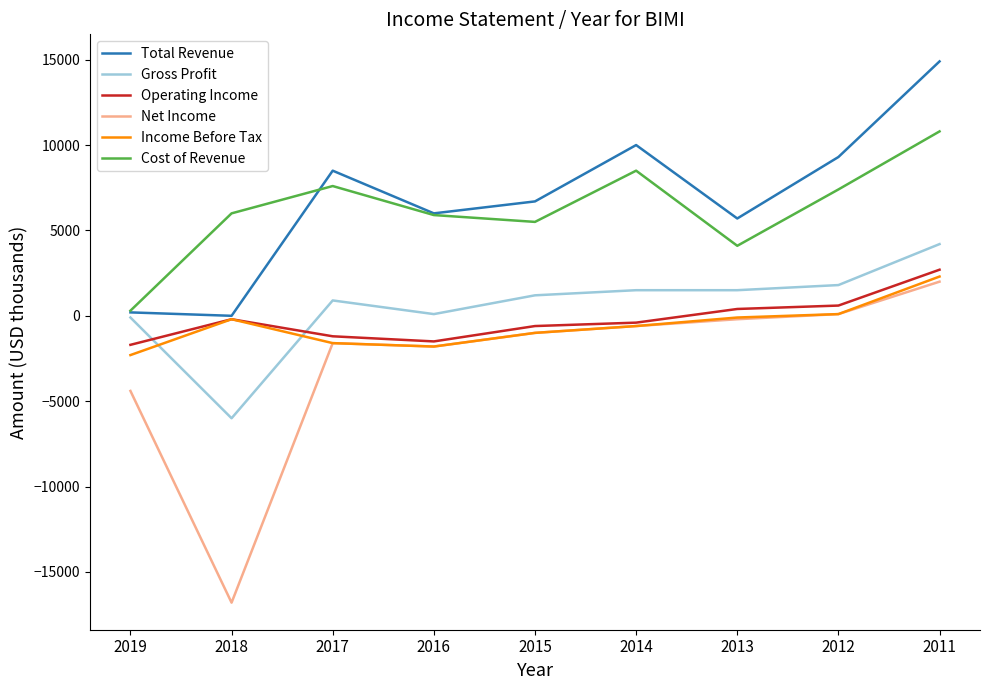

True or false: Total Revenue and Net Income intersect in this chart.

False